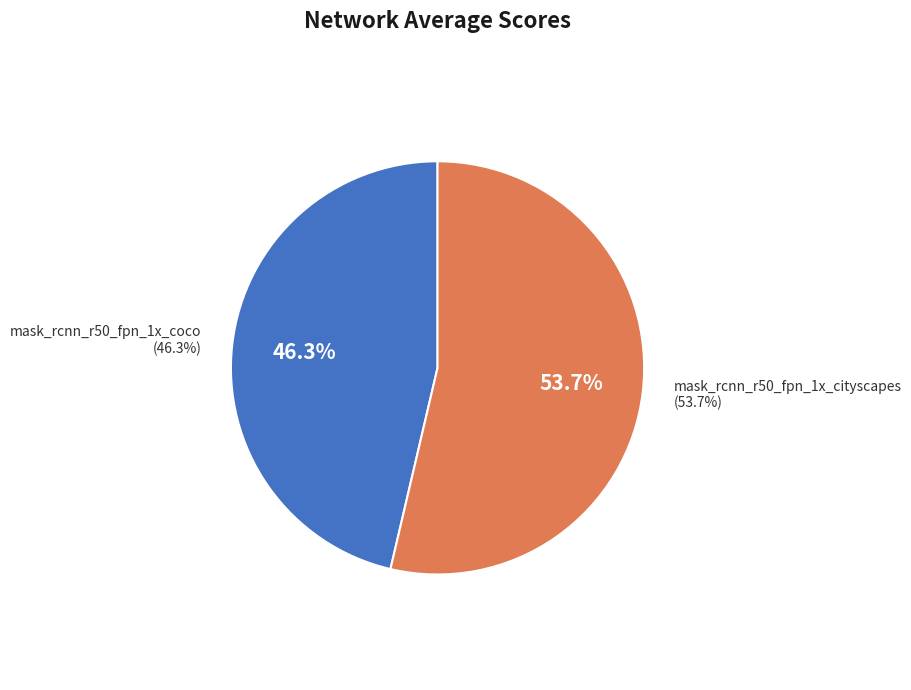

Is mask_rcnn_r50_fpn_1x_cityscapes the majority of the pie?

Yes